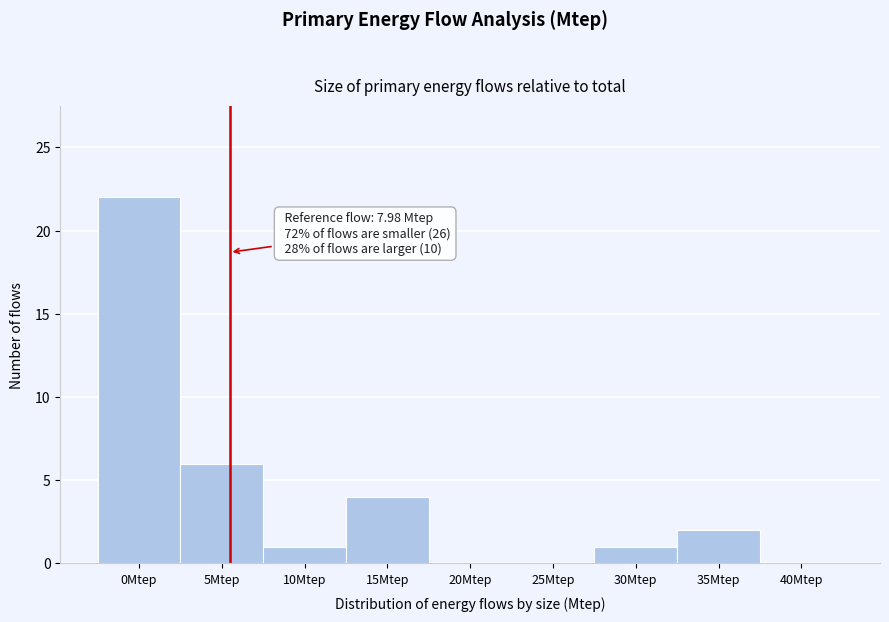

Reading right to left, list all the values displayed in this chart.

40Mtep=0	35Mtep=2	30Mtep=1	25Mtep=0	20Mtep=0	15Mtep=4	10Mtep=1	5Mtep=6	0Mtep=22